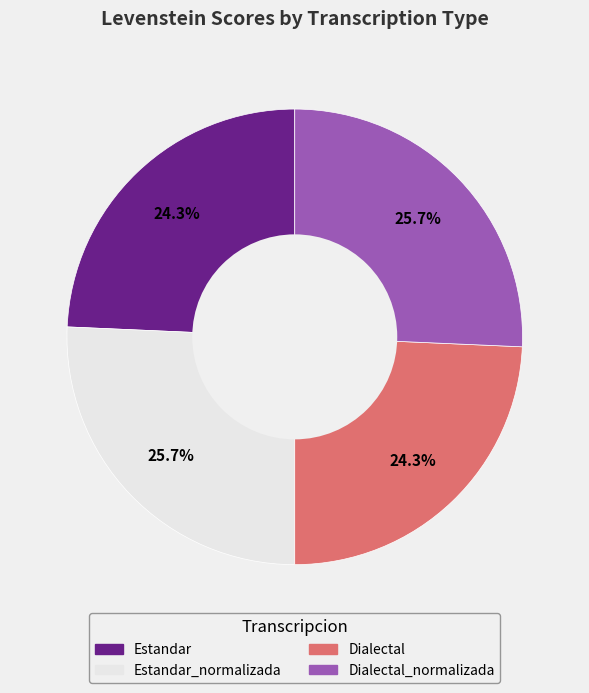

Does any single category account for the majority?

No